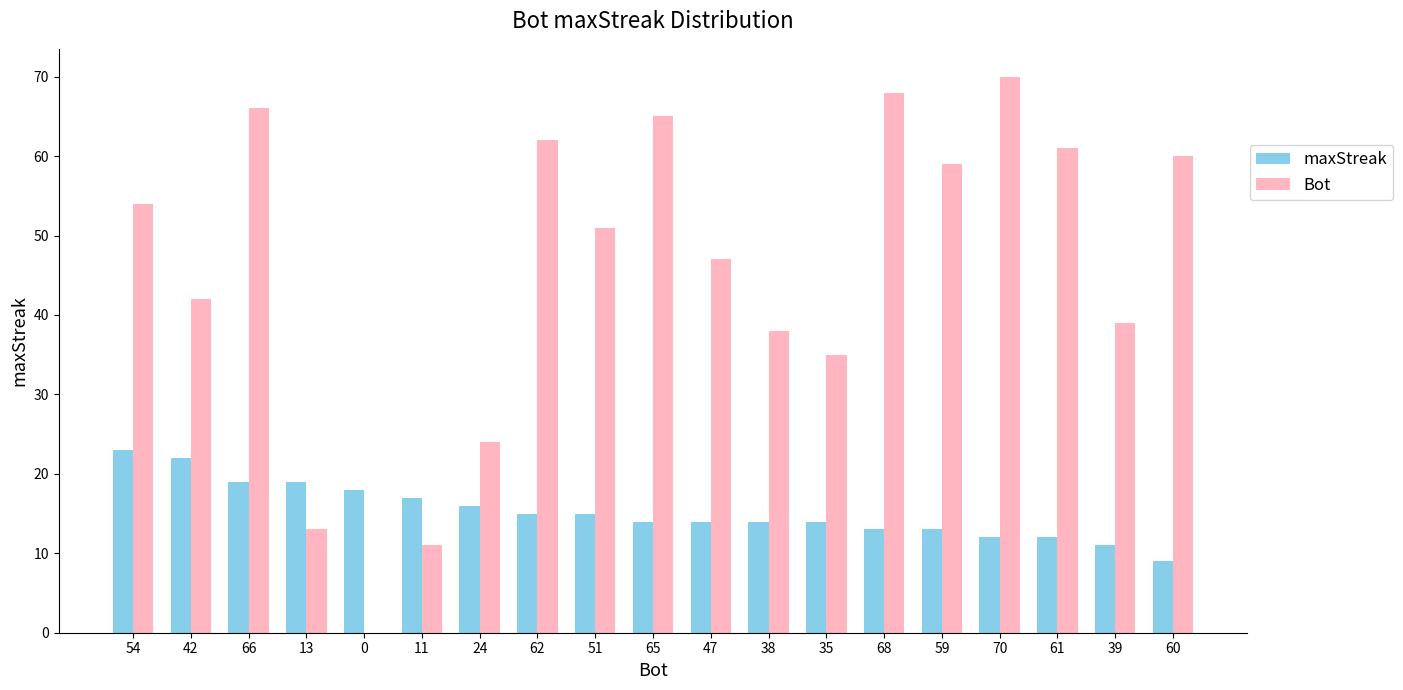

The maxStreak series shows 13 at 68. True or false?

True